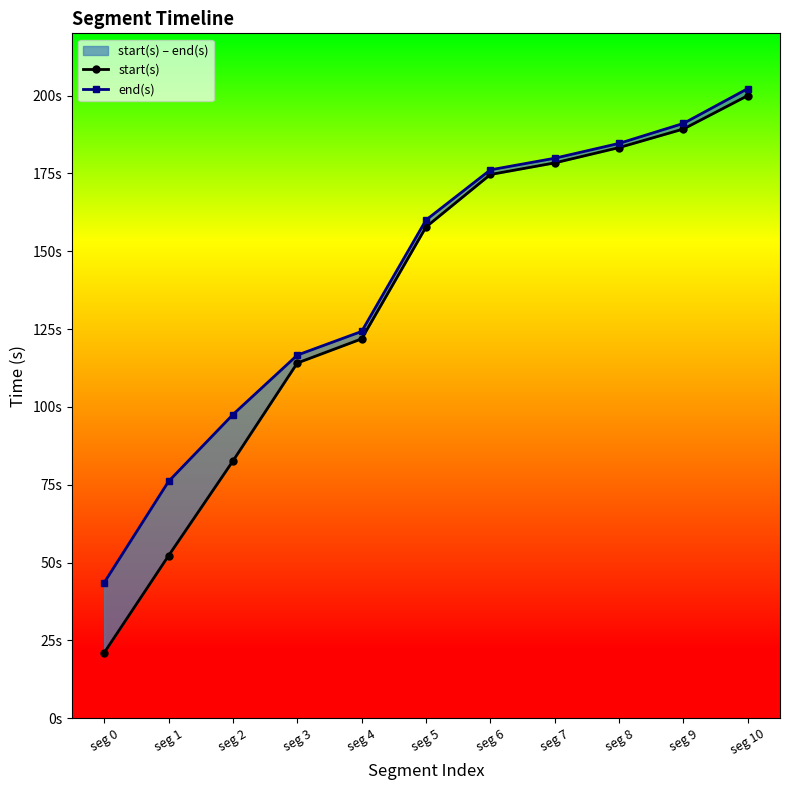

Rank the categories by end(s) value from highest to lowest.

seg 10, seg 9, seg 8, seg 7, seg 6, seg 5, seg 4, seg 3, seg 2, seg 1, seg 0